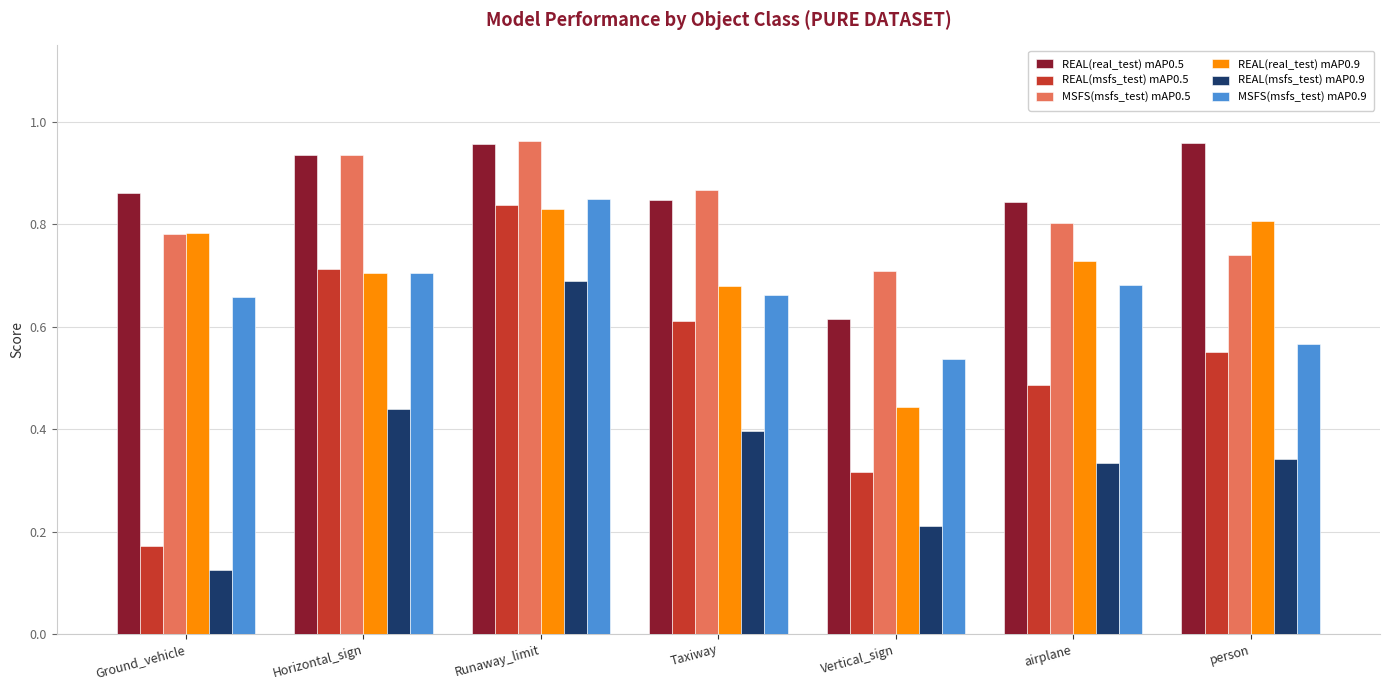

What are all the series names shown in the legend?

REAL(real_test) mAP0.5, REAL(msfs_test) mAP0.5, MSFS(msfs_test) mAP0.5, REAL(real_test) mAP0.9, REAL(msfs_test) mAP0.9, MSFS(msfs_test) mAP0.9